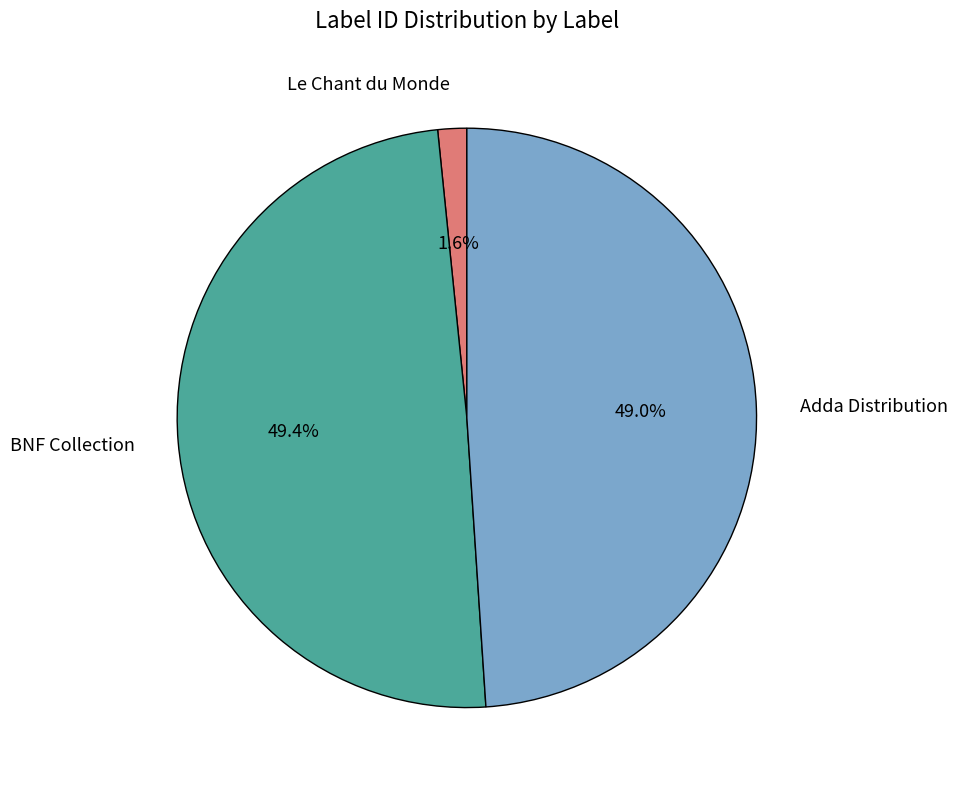

To the nearest percent, what is the combined percentage of BNF Collection and Le Chant du Monde?

51%